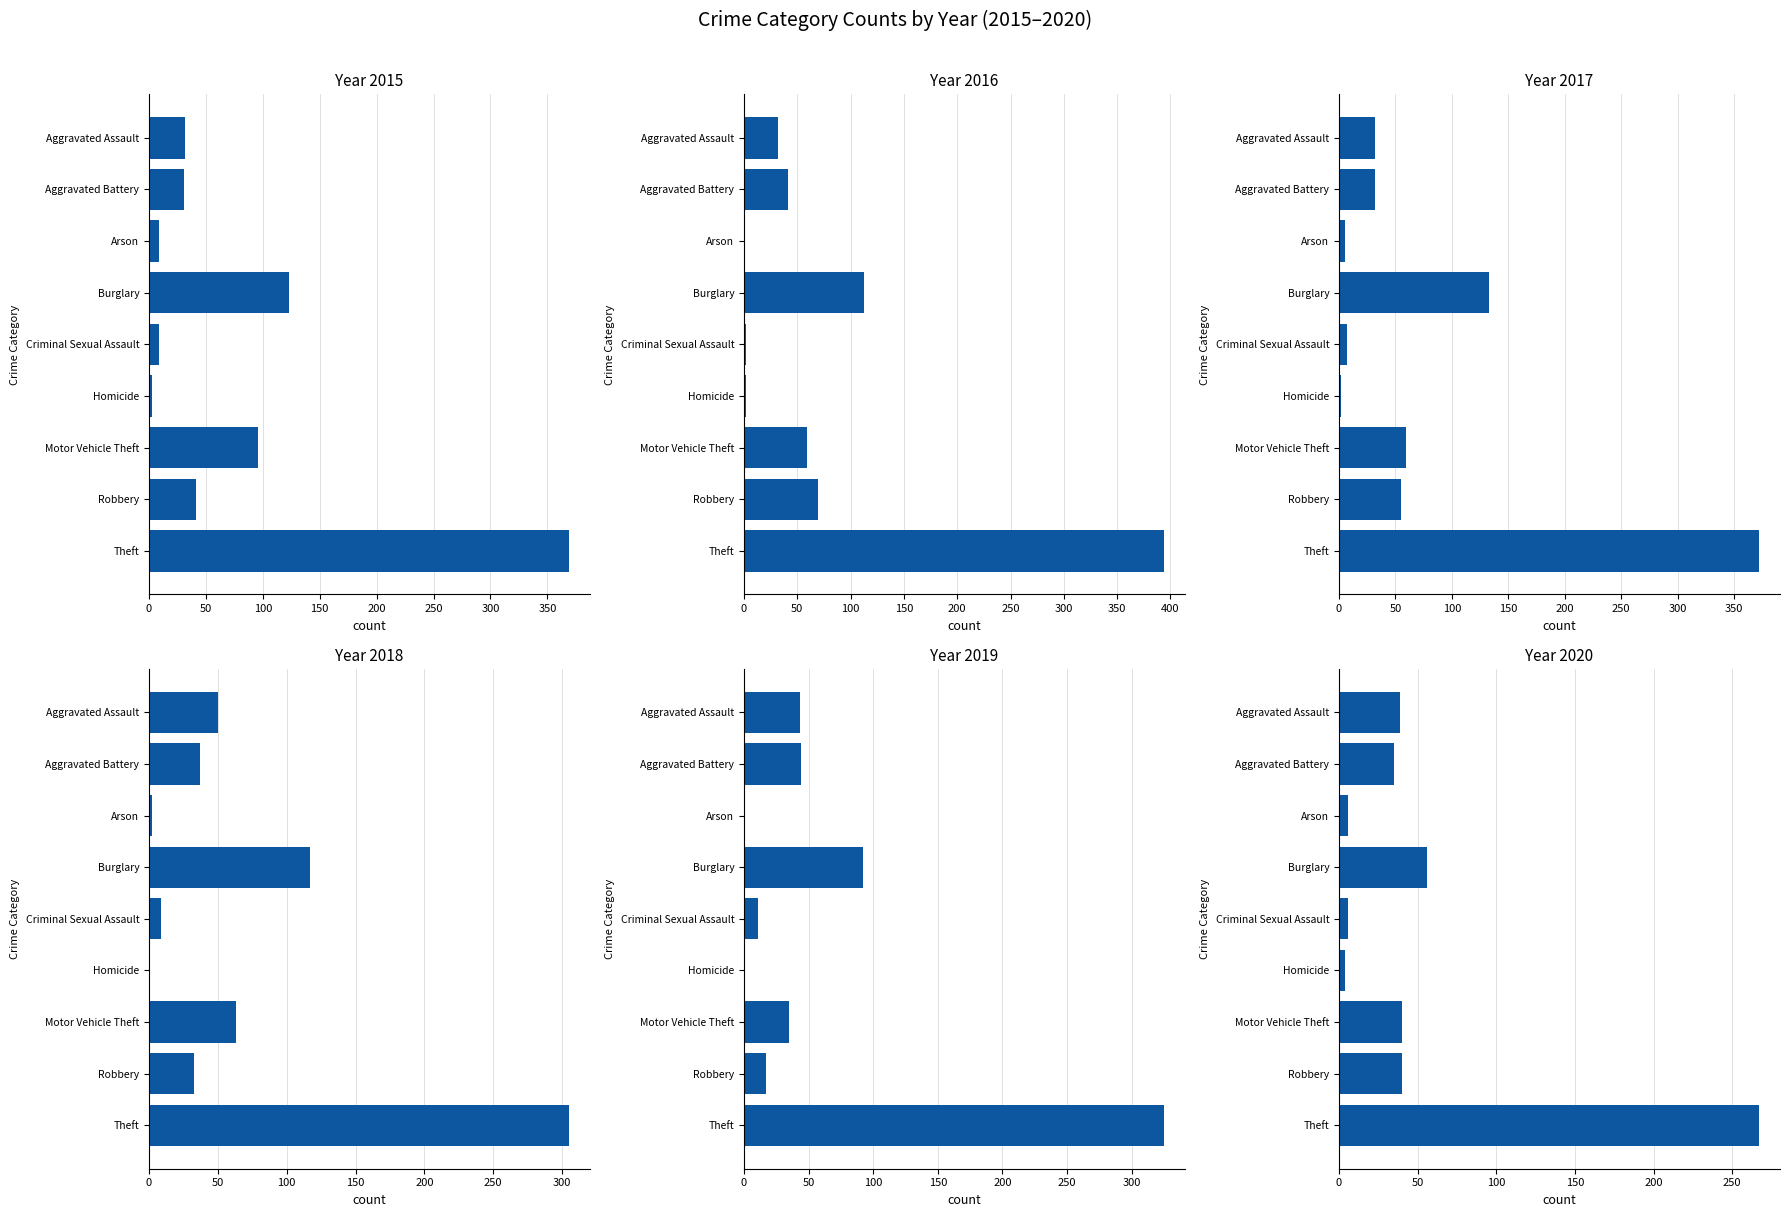

Which series changed the most between Burglary and Homicide?

2017